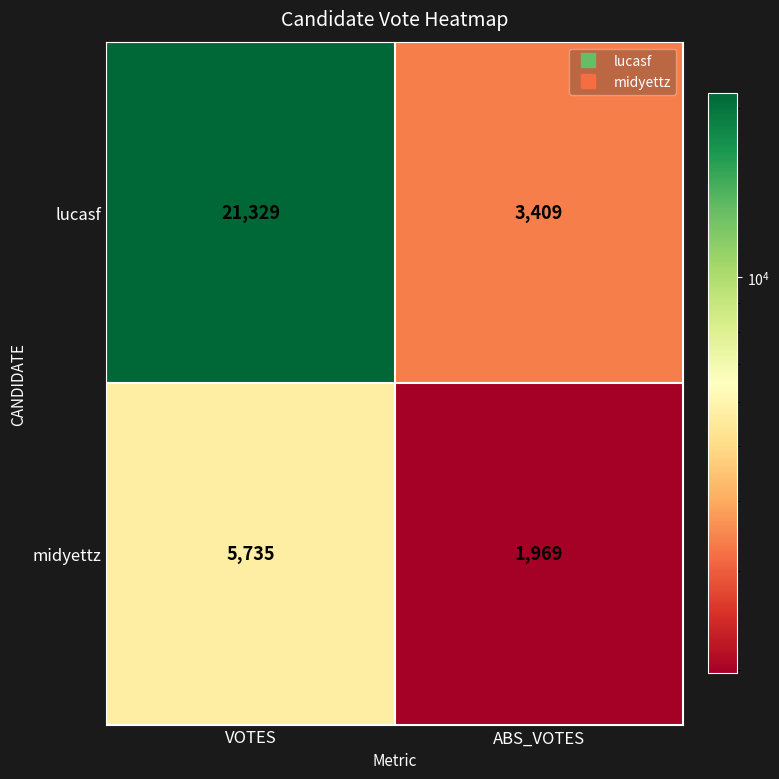

Which label corresponds to the smallest value in the chart?

ABS_VOTES